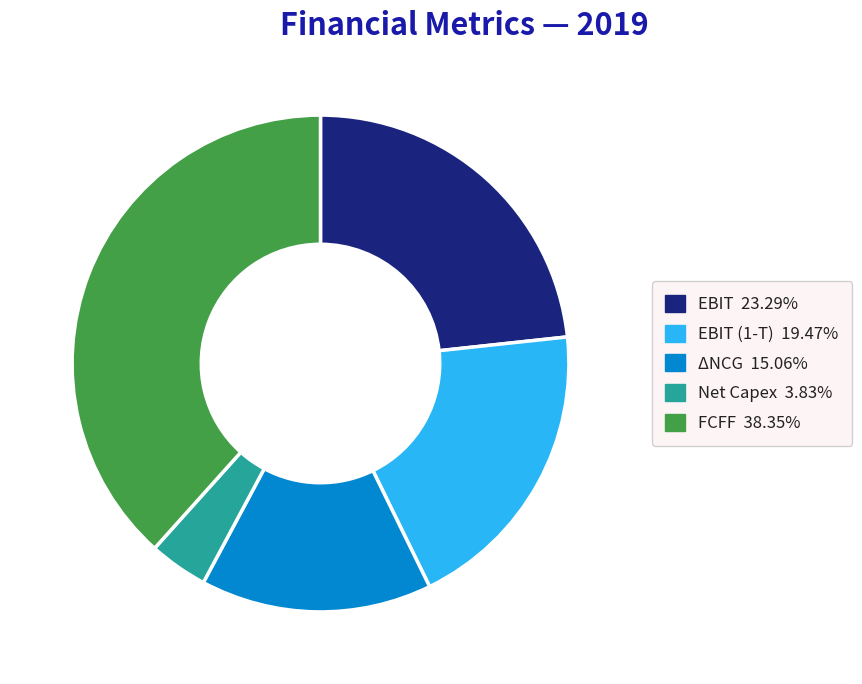

Does any single category account for the majority?

No